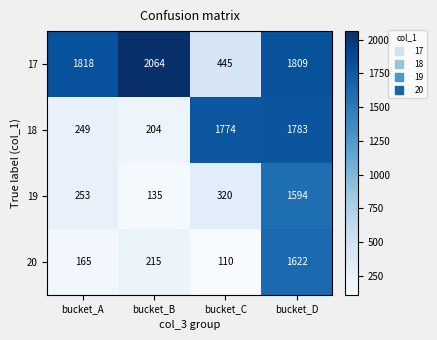

What is the minimum value shown in the chart?

110